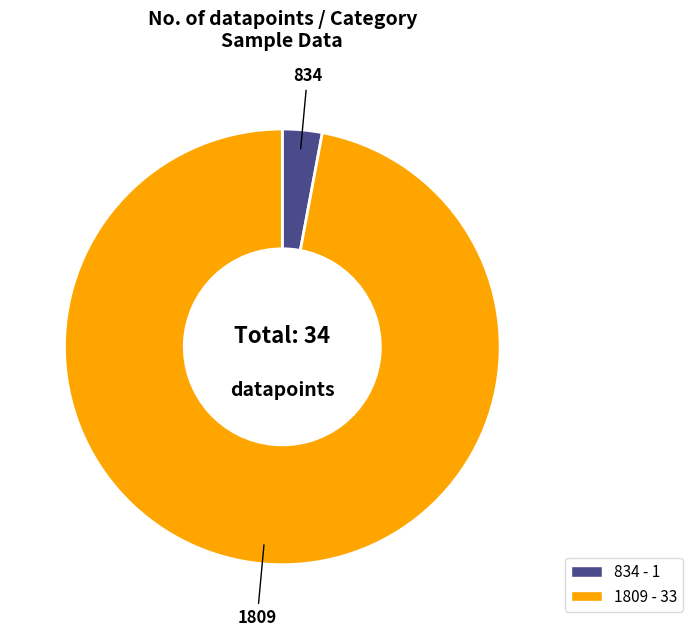

True or false: 1809 accounts for 97% of the total.

True